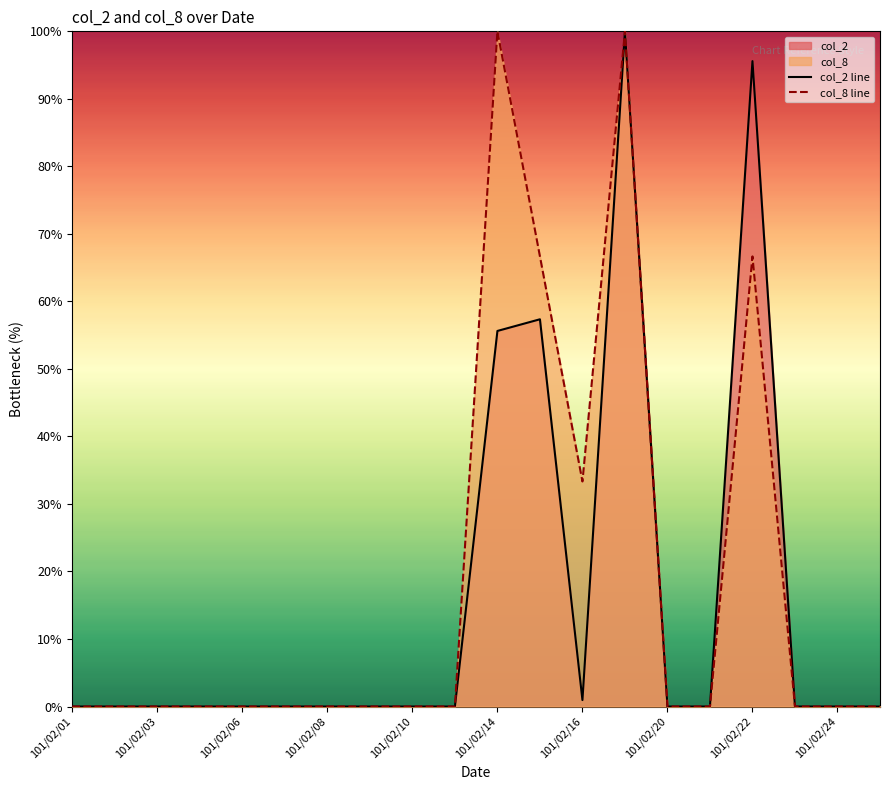

How many lines are shown in the chart?

2